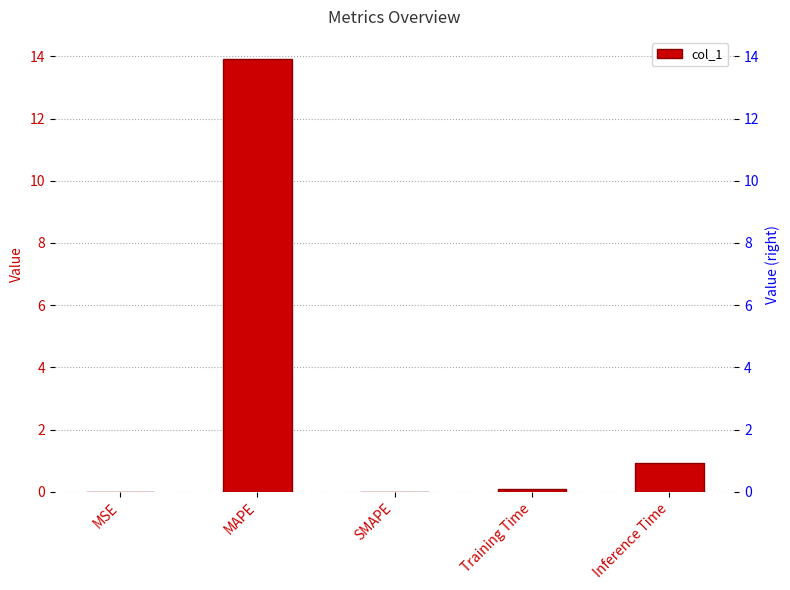

Is it true that the value at MAPE is 8.7?

False